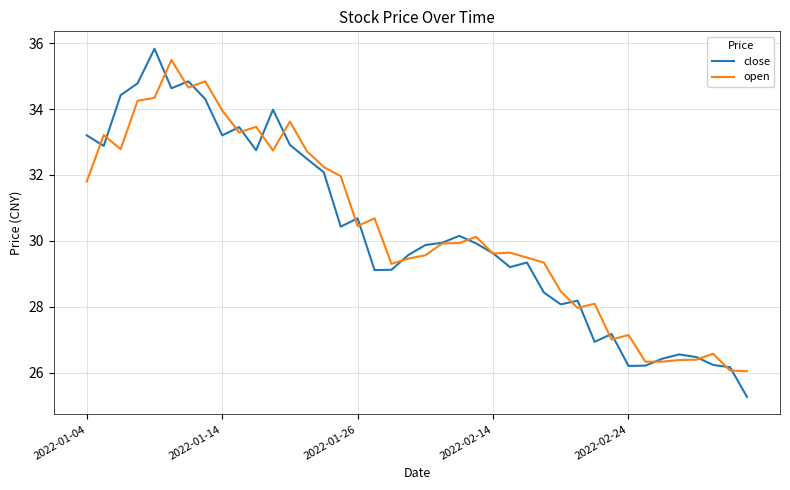

Which series has the largest total across all categories?

open